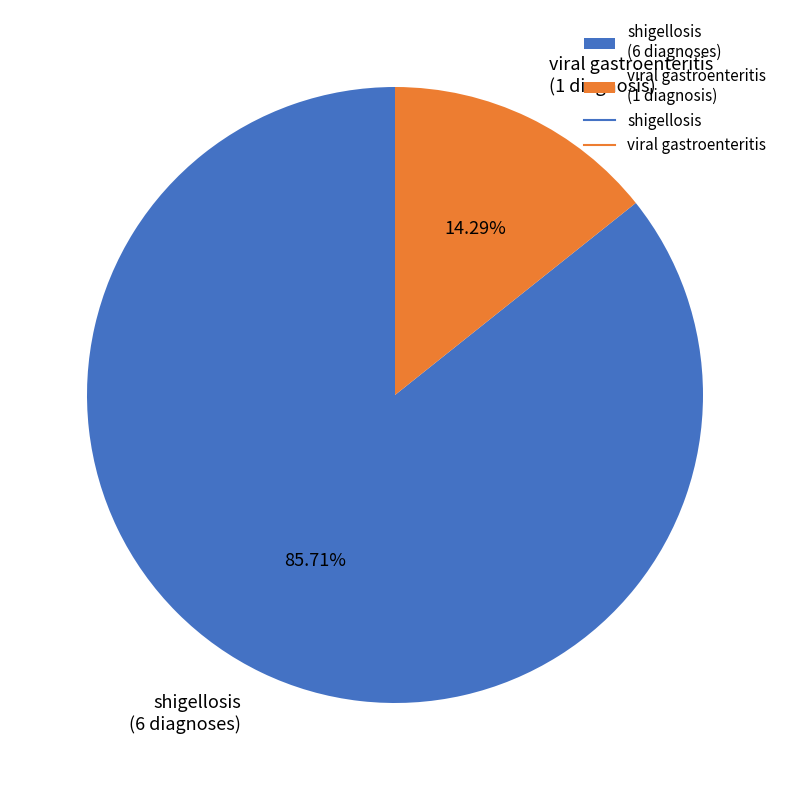

Which category has the smallest portion of the pie?

viral gastroenteritis